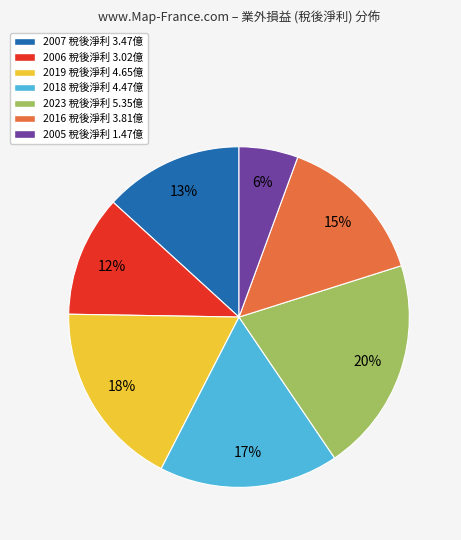

What percentage is the 2018 slice, to the nearest percent?

17%